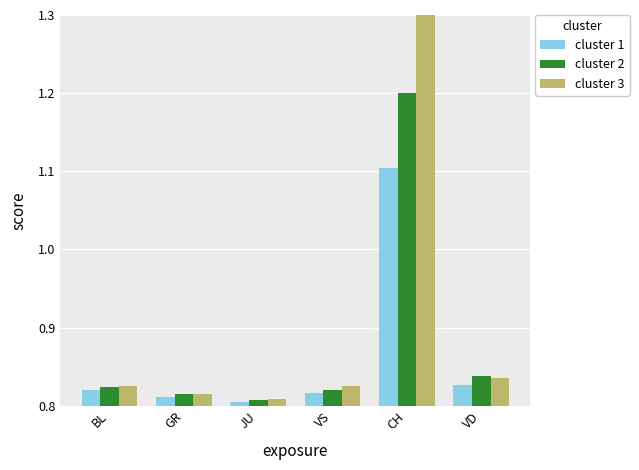

List the series in order of their peak value, lowest first.

cluster 1, cluster 2, cluster 3